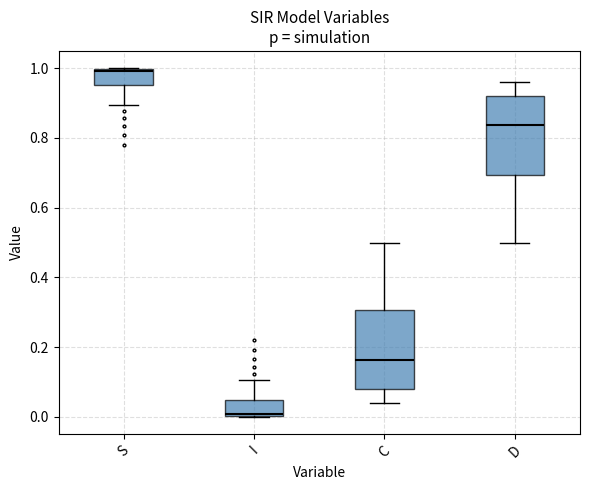

Reading left to right, transcribe this box plot: for each box, give where its median line is, the range the box spans, and where its two whiskers end, as read against the y-axis. The values are not printed on the chart, so give them approximately, as read against the axis.

S: median 1.00 (just below the box's upper edge), box 0.96 to 1.00, whiskers 0.90 to 1.00
I: median 0.00 (just above the box's lower edge), box 0.00 to 0.04, whiskers 0.00 to 0.10
C: median 0.16, box 0.08 to 0.30, whiskers 0.04 to 0.50
D: median 0.84, box 0.70 to 0.92, whiskers 0.50 to 0.96